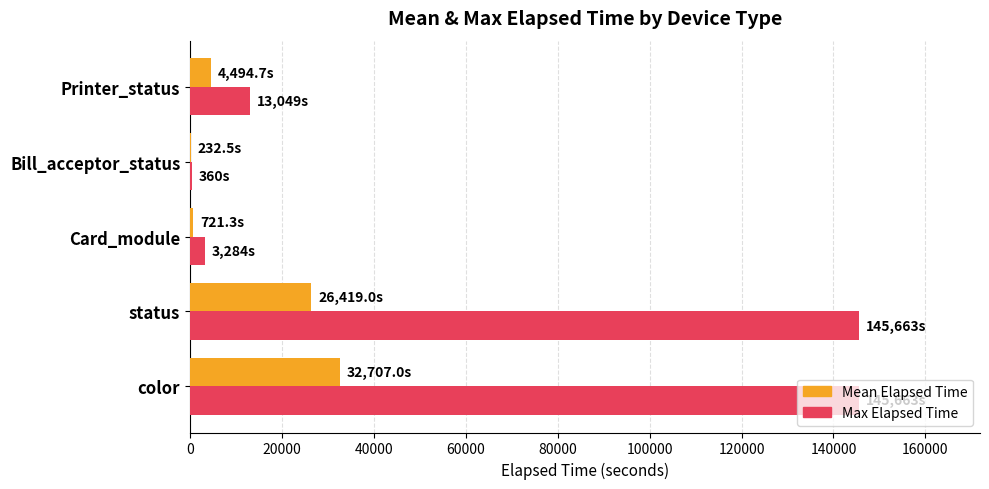

Which series has the largest total across all categories?

Max Elapsed Time